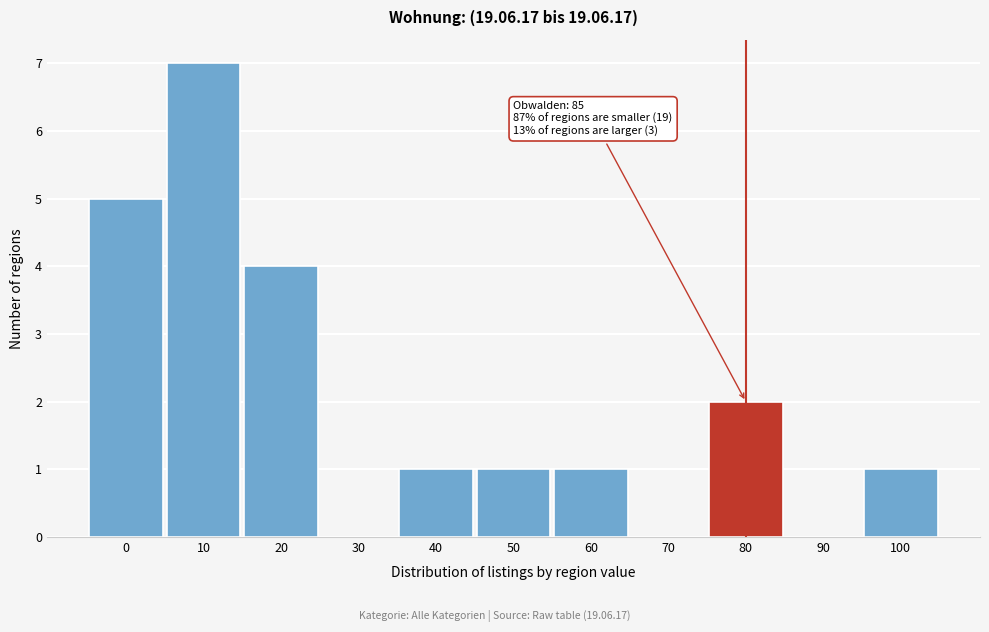

Reading right to left, extract all data points from this chart.

100=1	90=0	80=2	70=0	60=1	50=1	40=1	30=0	20=4	10=7	0=5